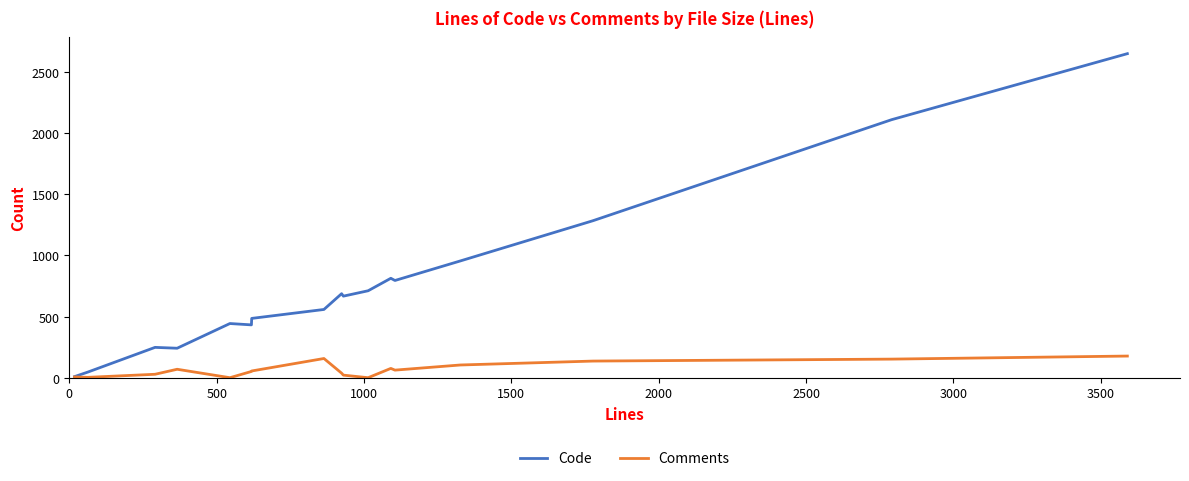

What is the highest value of the Comments series?

177